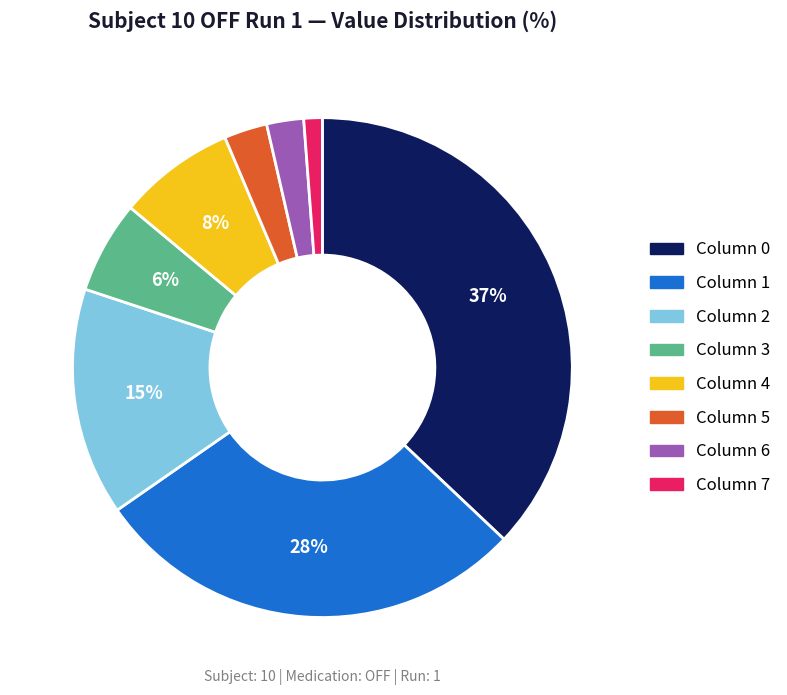

Is there any slice that represents more than half of the pie?

No